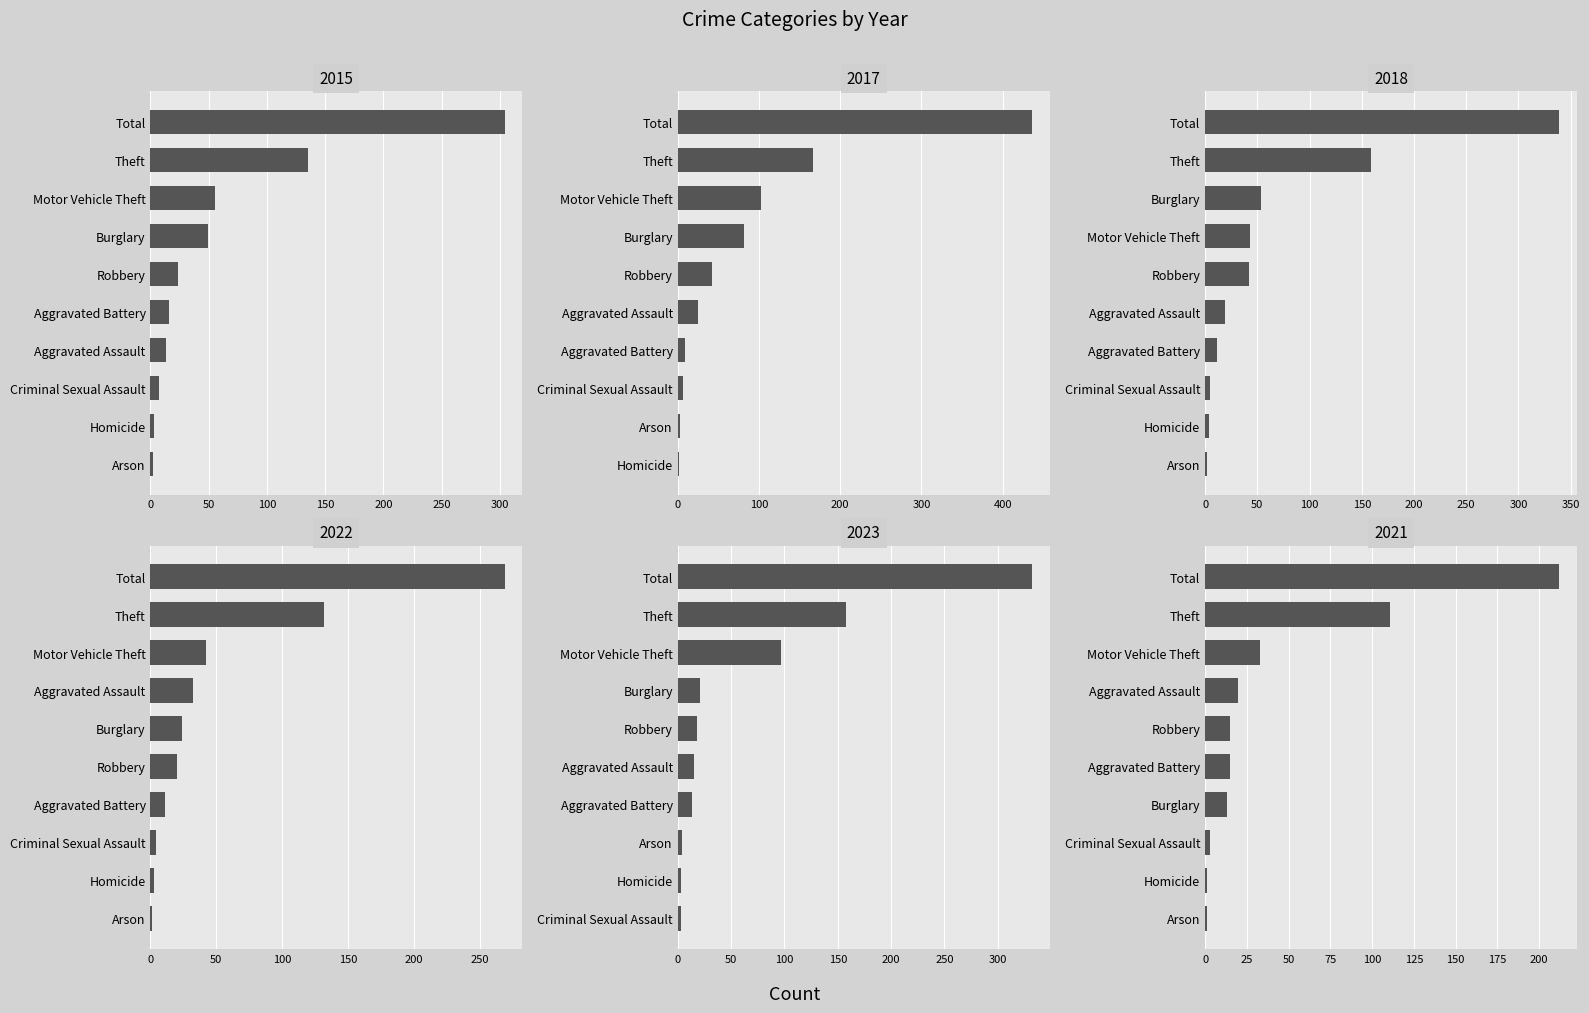

At Criminal Sexual Assault, list the series in order from smallest to largest.

2023, 2021, 2022, 2018, 2015, 2017